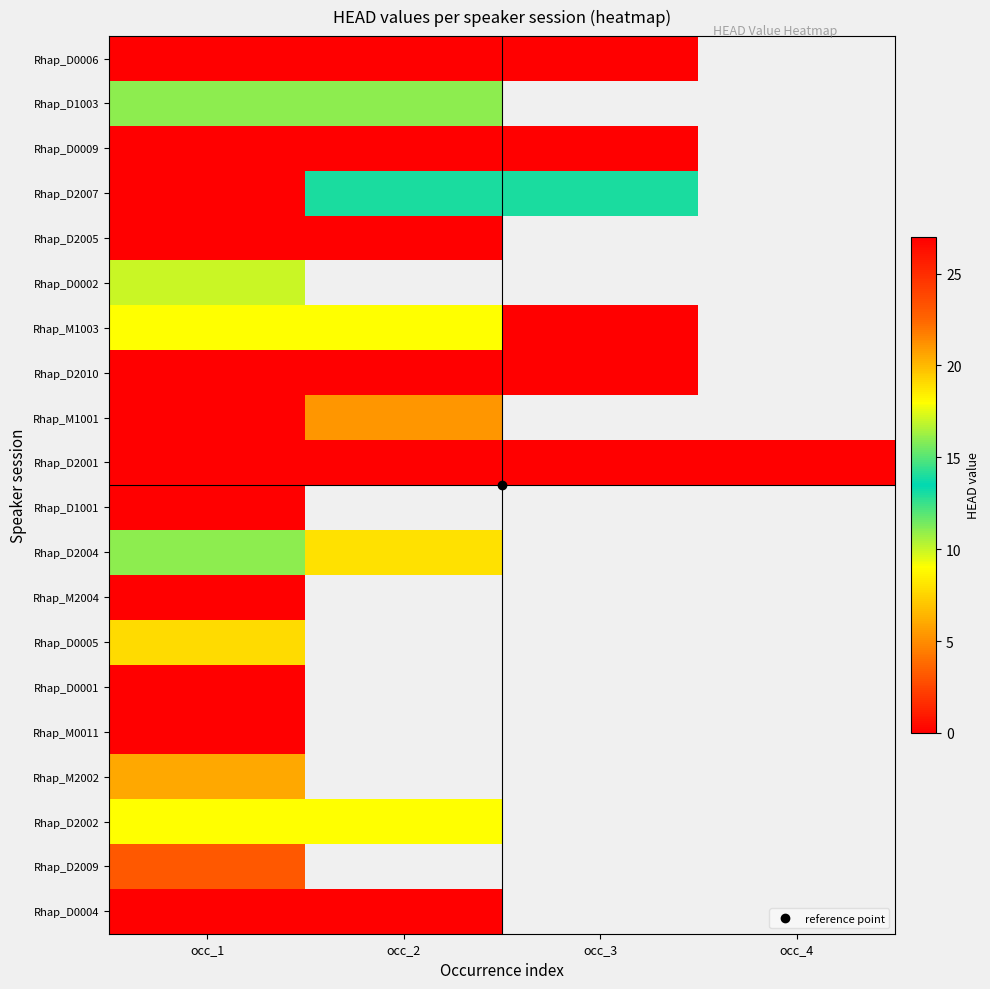

What is the maximum value for Rhap_D2009?

23.0